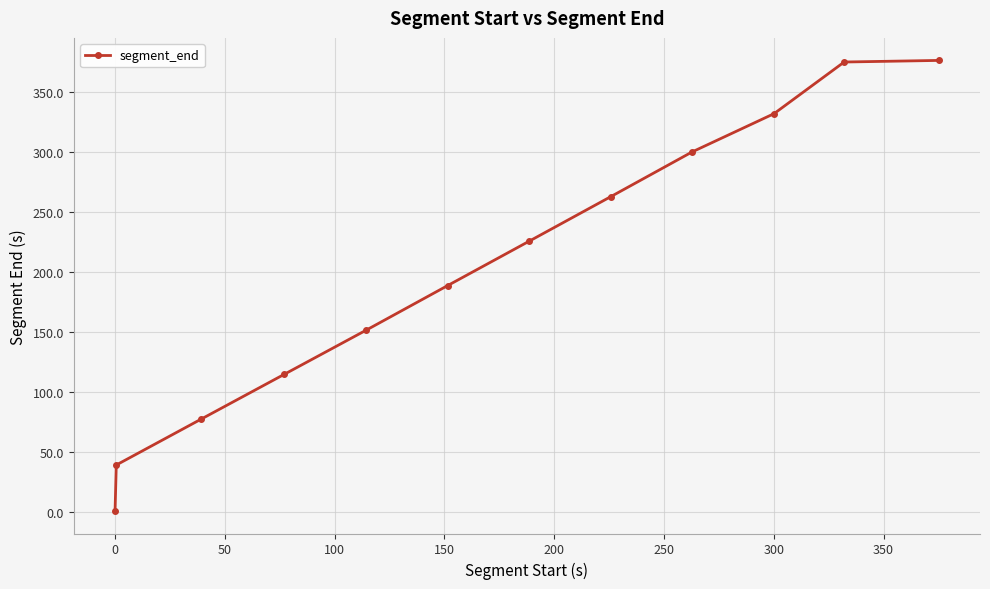

What is the average value?

203.6